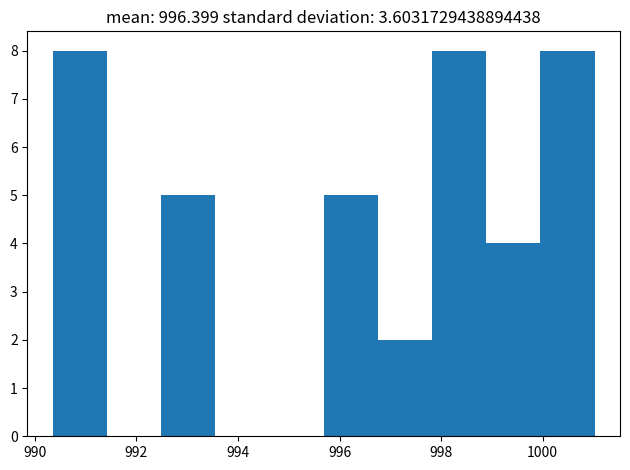

Reading left to right, transcribe this chart: for each bar, give the range it covers on the x-axis and its height. Neither the bar edges nor the heights are printed on the chart, so give them approximately, as read against the axes.

990.4 to 991.4: 8
991.4 to 992.4: 0
992.4 to 993.6: 5
993.6 to 994.6: 0
994.6 to 995.6: 0
995.6 to 996.8: 5
996.8 to 997.8: 2
997.8 to 998.8: 8
998.8 to 1000.0: 4
1000.0 to 1001.0: 8